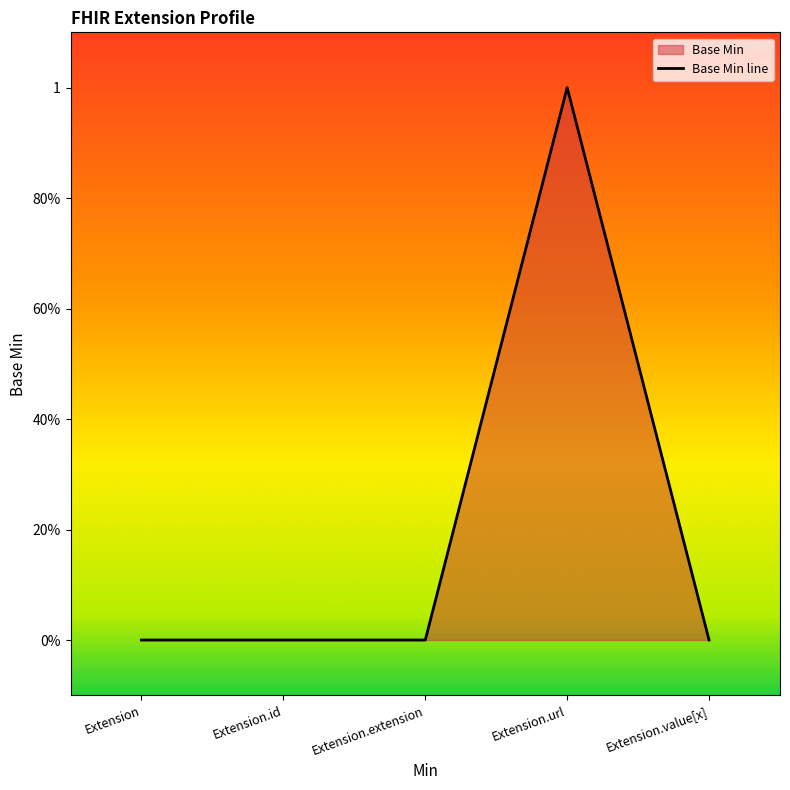

What is the label of the 3rd point from the right?

Extension.extension